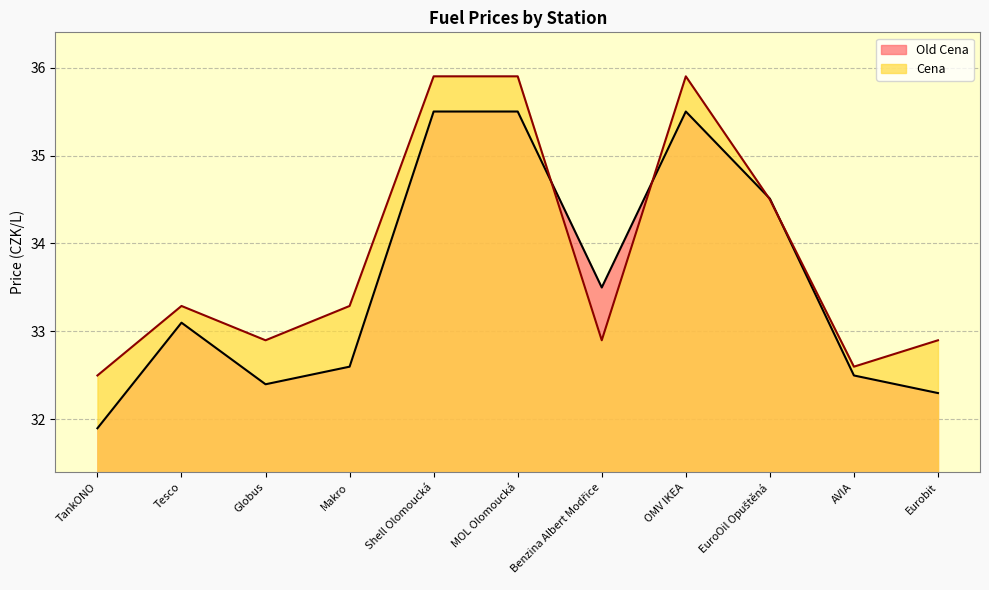

True or false: Old Cena has more than 1 interior local peaks.

True